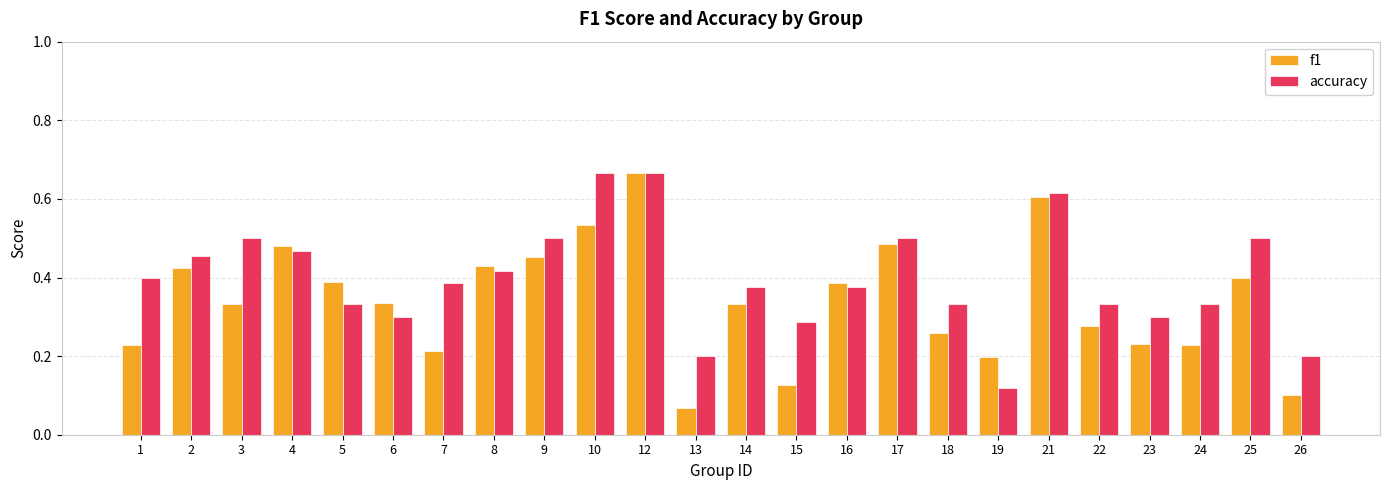

At which category is the sum across all series the highest?

12